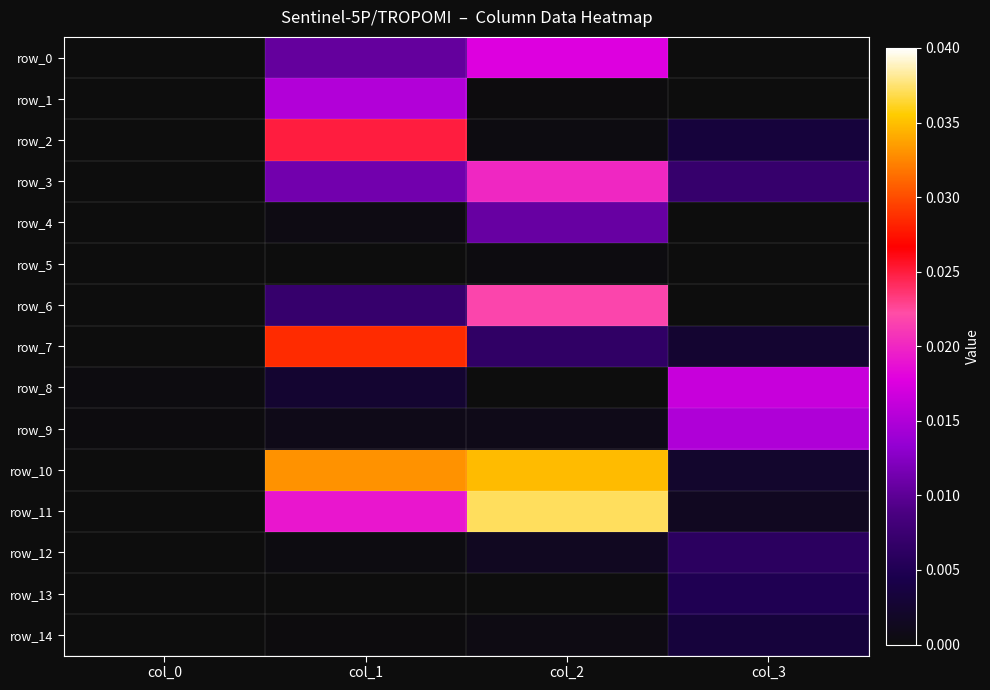

Which series has the widest spread of values?

row_11